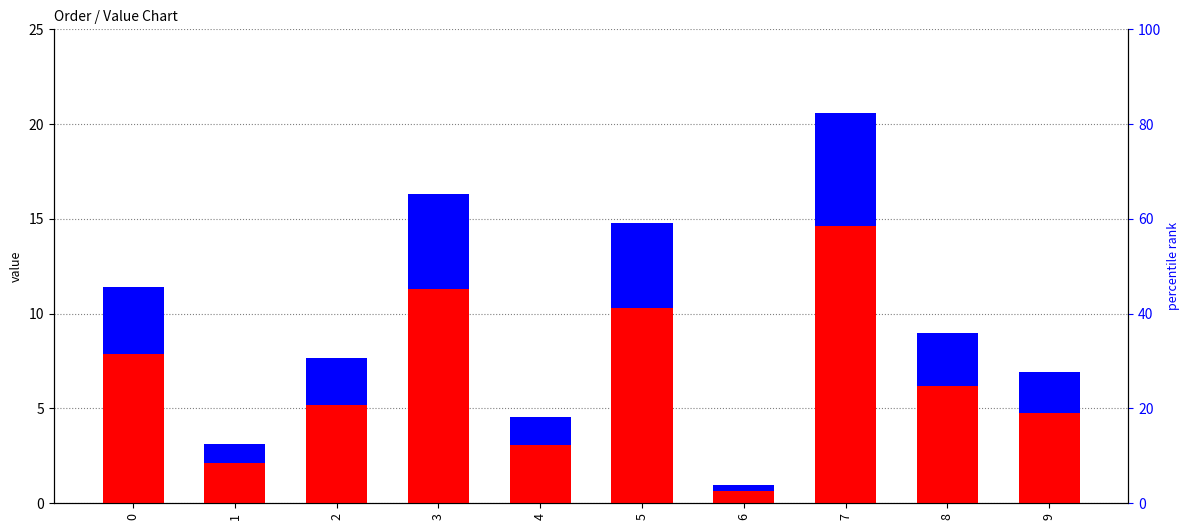

Which has a higher value, 3 or 8?

3